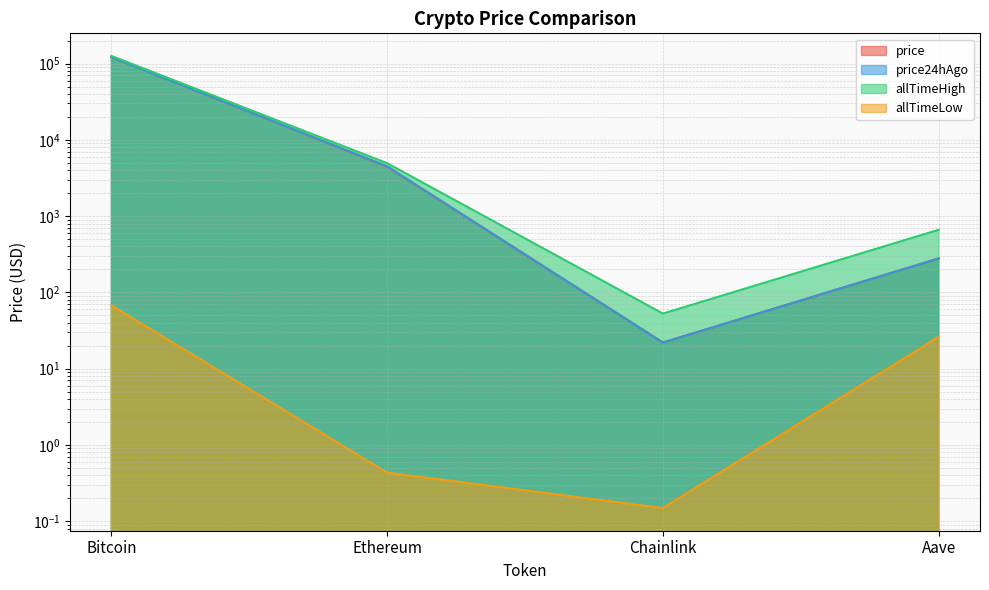

What is the highest value of the price24hAgo series?

121603.0